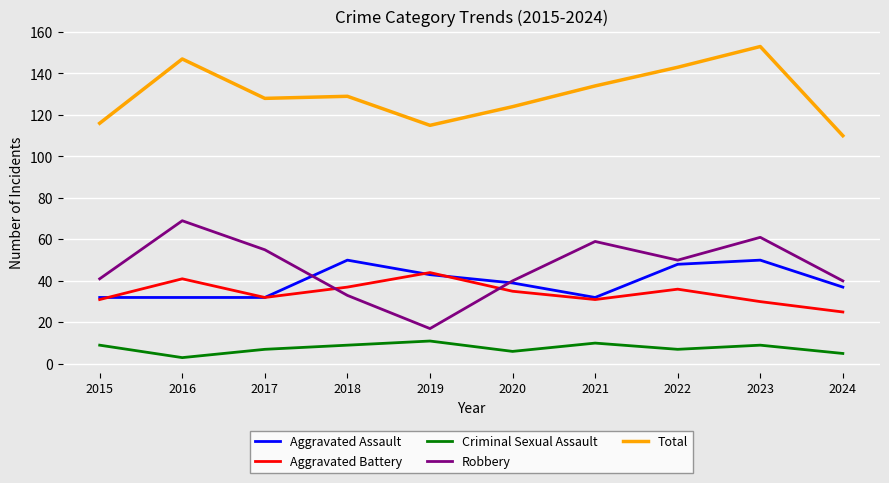

What is the difference between the maximum and minimum values in the Criminal Sexual Assault series?

8